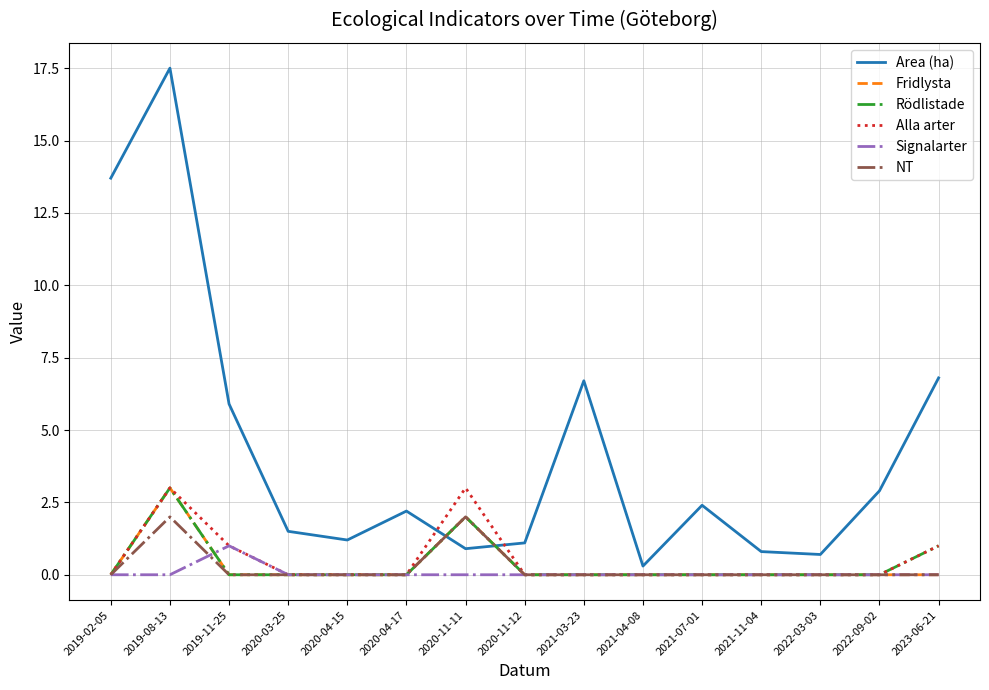

Which series has the largest total across all categories?

Area (ha)